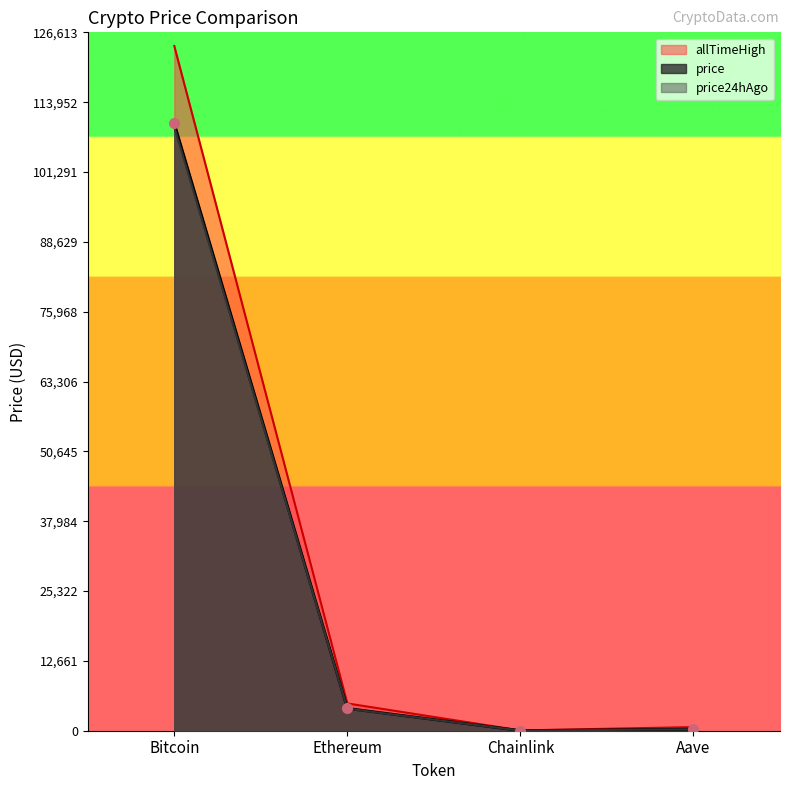

What is the approximate value of allTimeHigh at Chainlink?

52.7